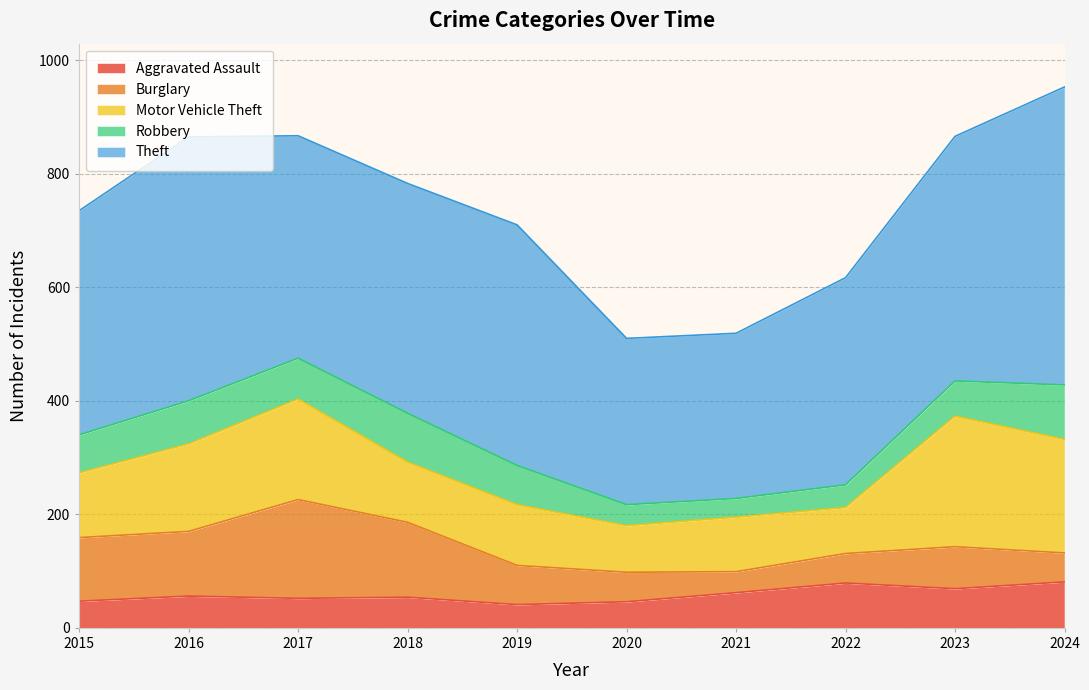

At which label is Robbery closest to 64?

2023